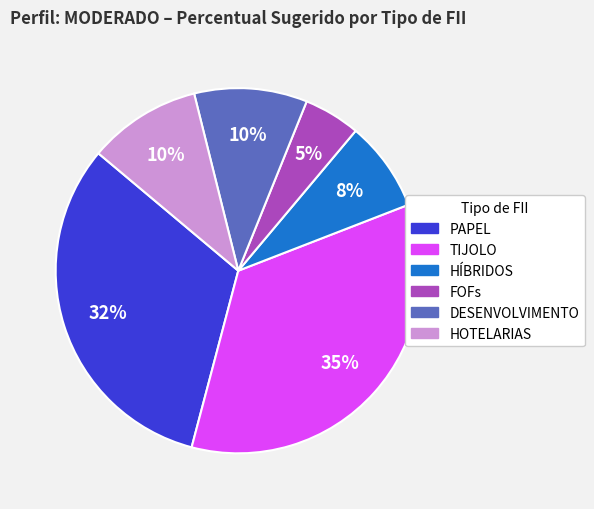

To the nearest percent, what is the average slice percentage?

17%